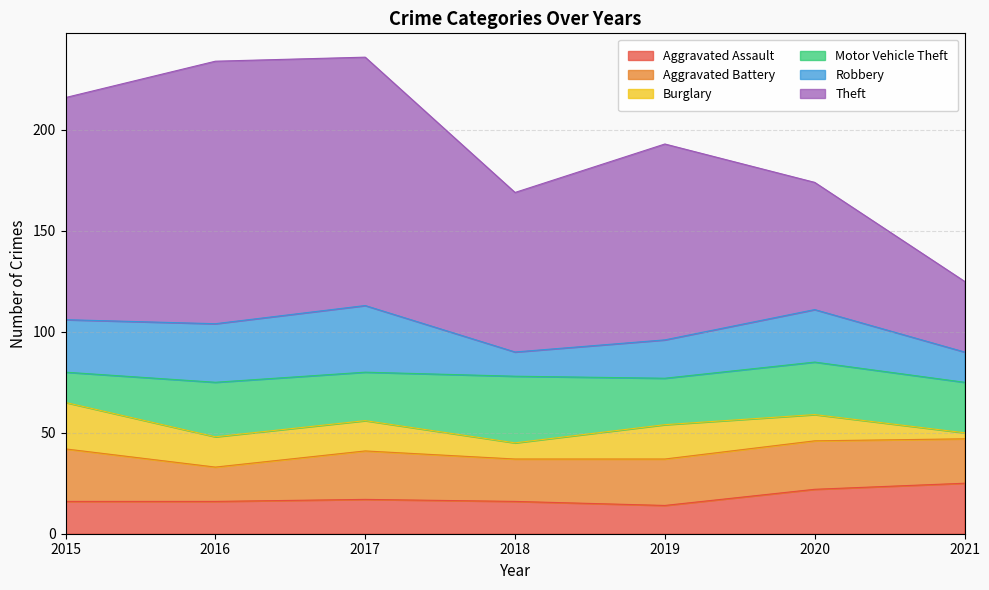

What is the value of the Motor Vehicle Theft point at the 5th from the left?

23